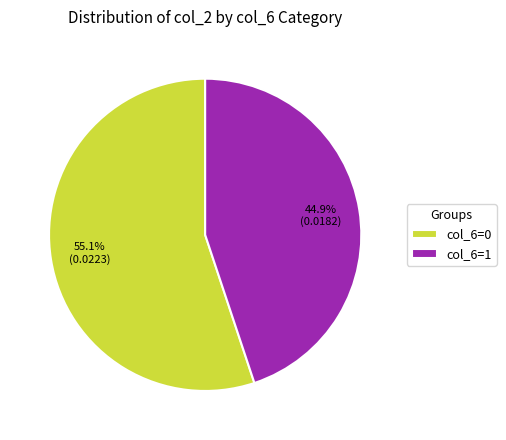

To the nearest percent, what is the average slice percentage?

50%